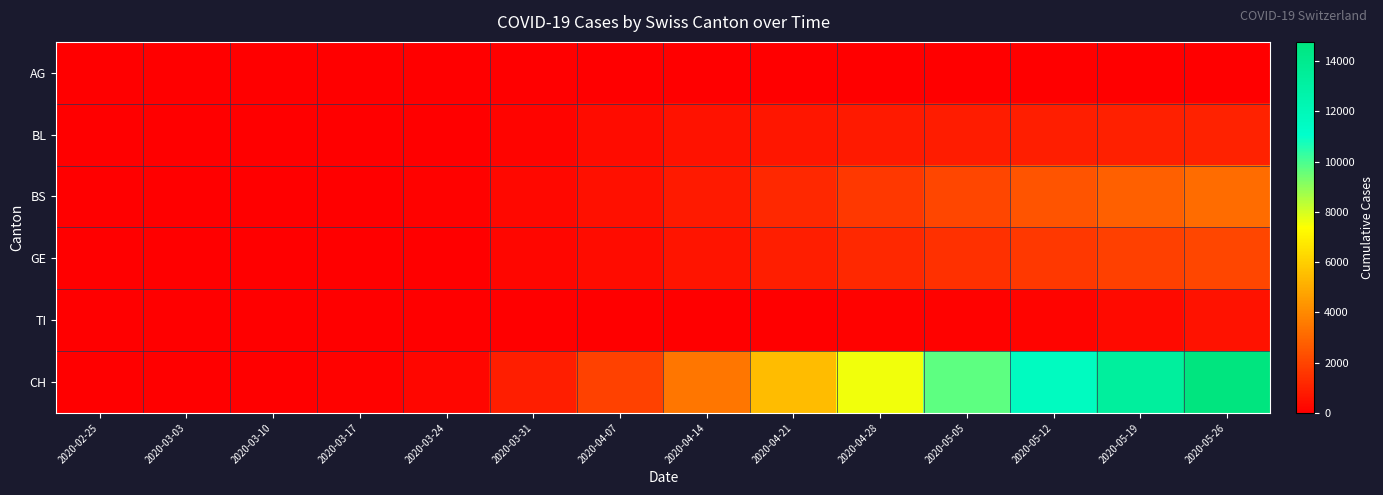

What is the difference between the highest and lowest values at 2020-03-24?

194